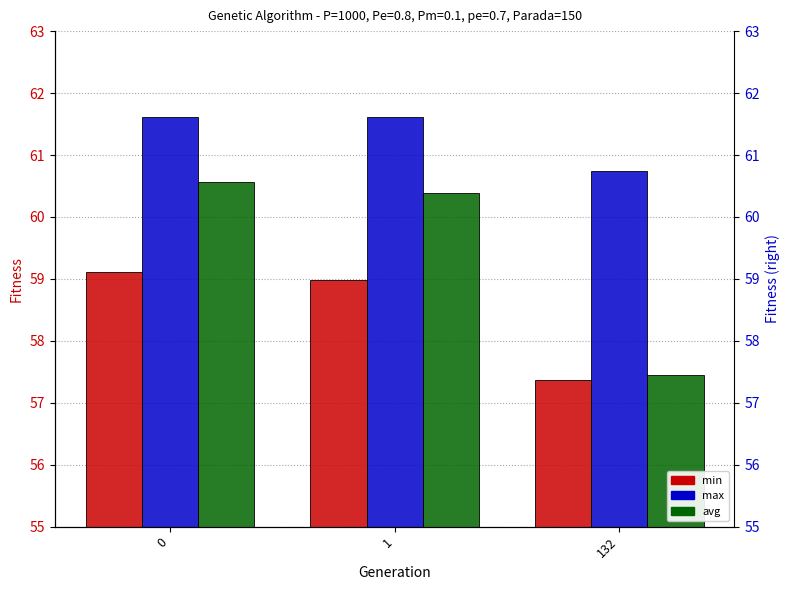

What is the total value across all series at 1?

181.0